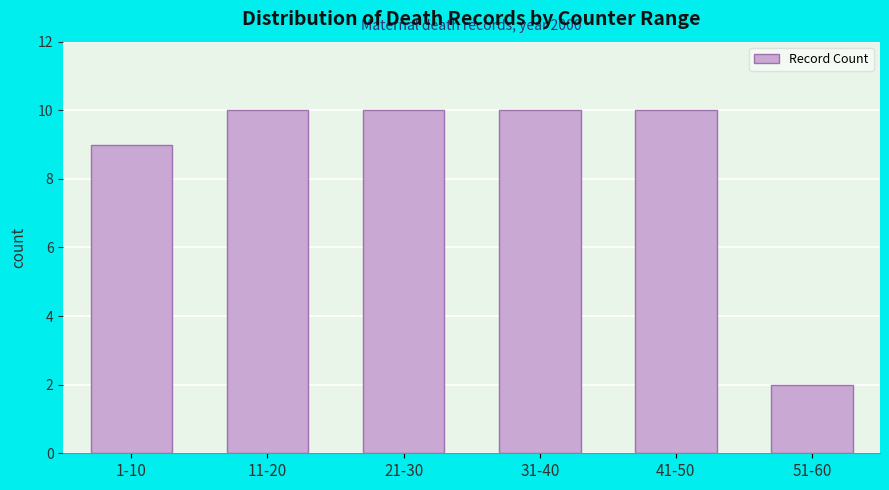

Reading left to right, extract all data points from this chart.

1-10=9	11-20=10	21-30=10	31-40=10	41-50=10	51-60=2